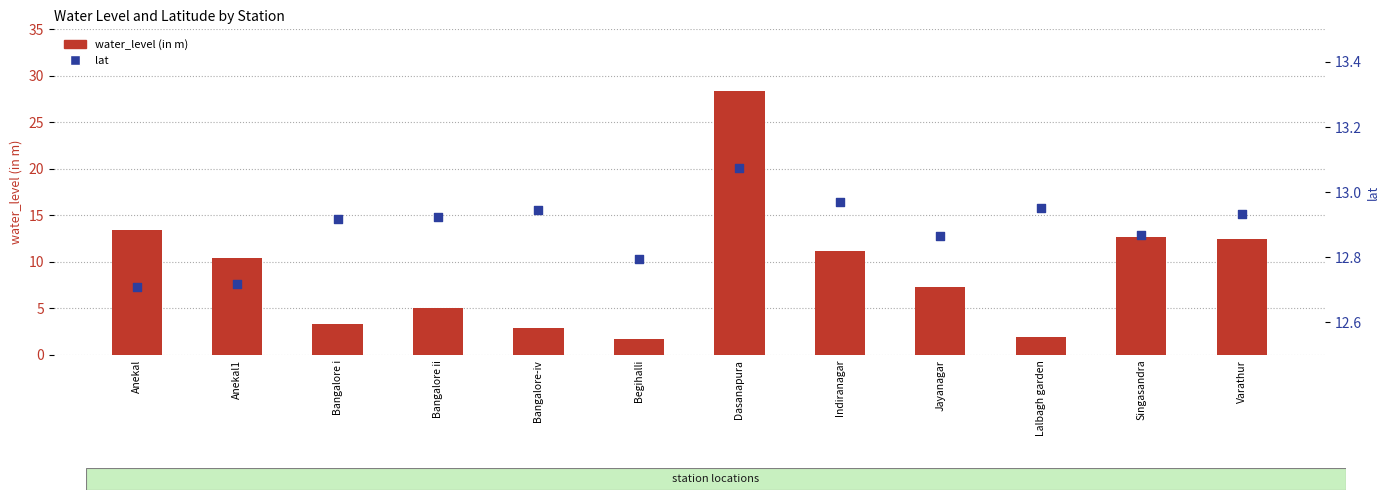

Which series has the widest spread of Y values?

water_level (in m)